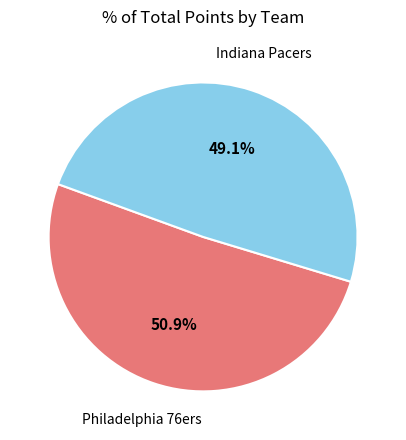

Is there a majority slice in this chart?

Yes